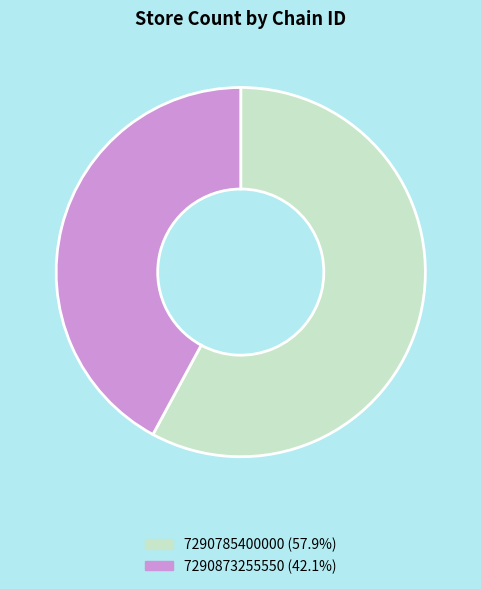

Is 7290873255550 the majority of the pie?

No